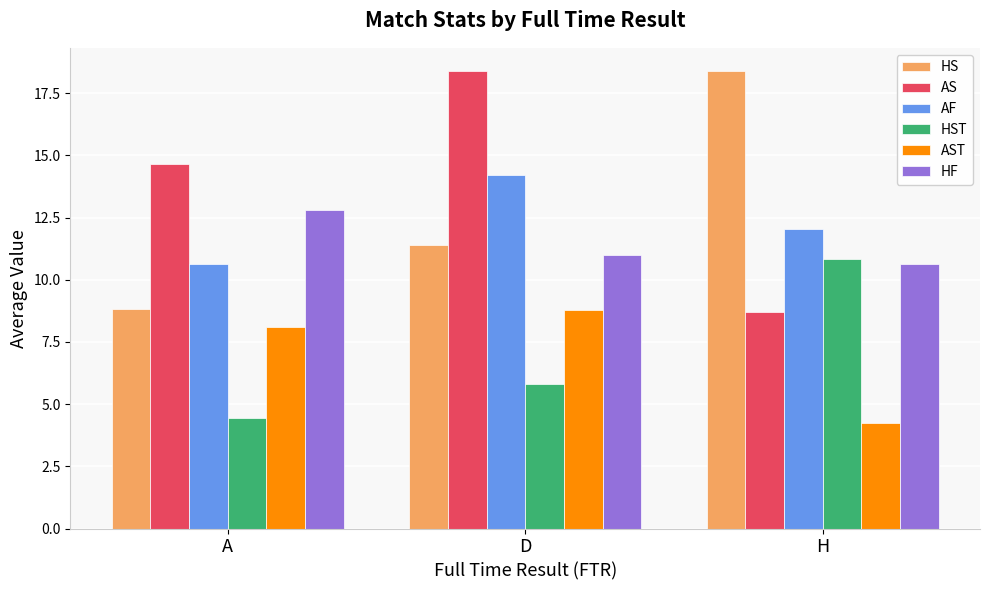

At which label does HST first exceed 5?

D